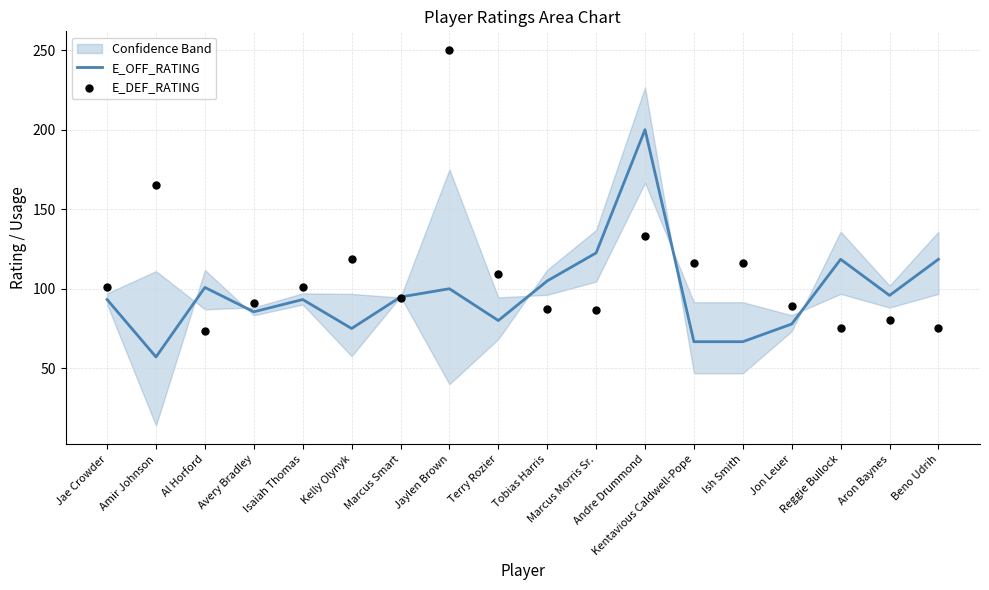

Which series reaches the maximum Y coordinate?

E_DEF_RATING